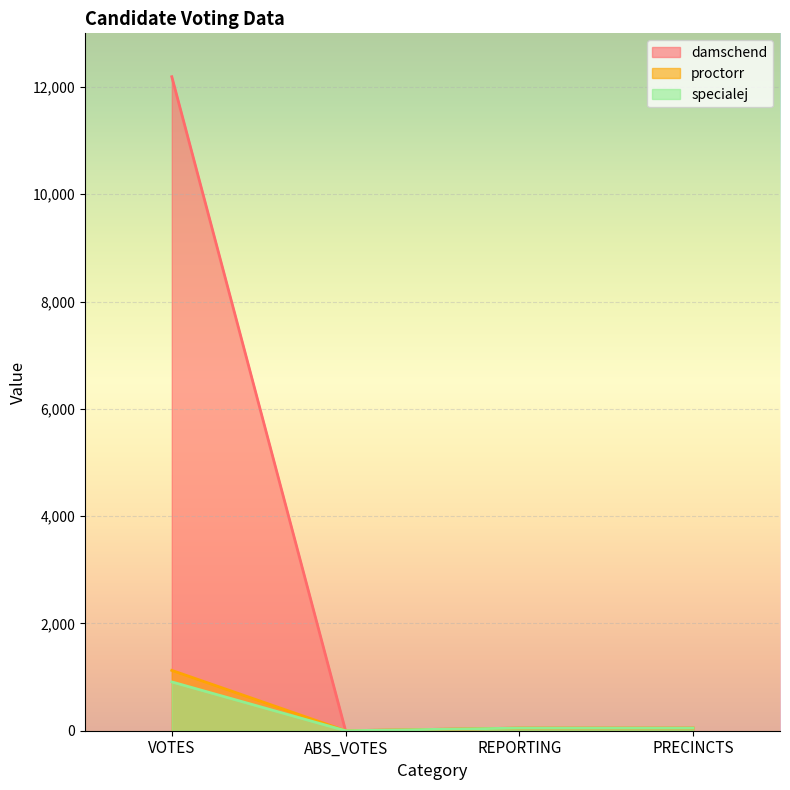

True or false: proctorr and specialej intersect in this chart.

False